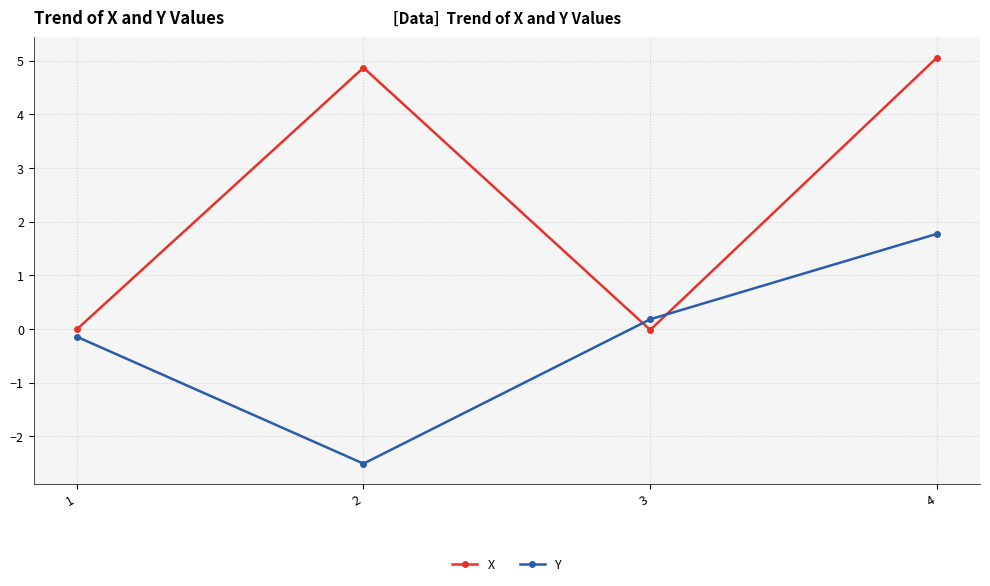

True or false: X has more than 0 interior local peaks.

True